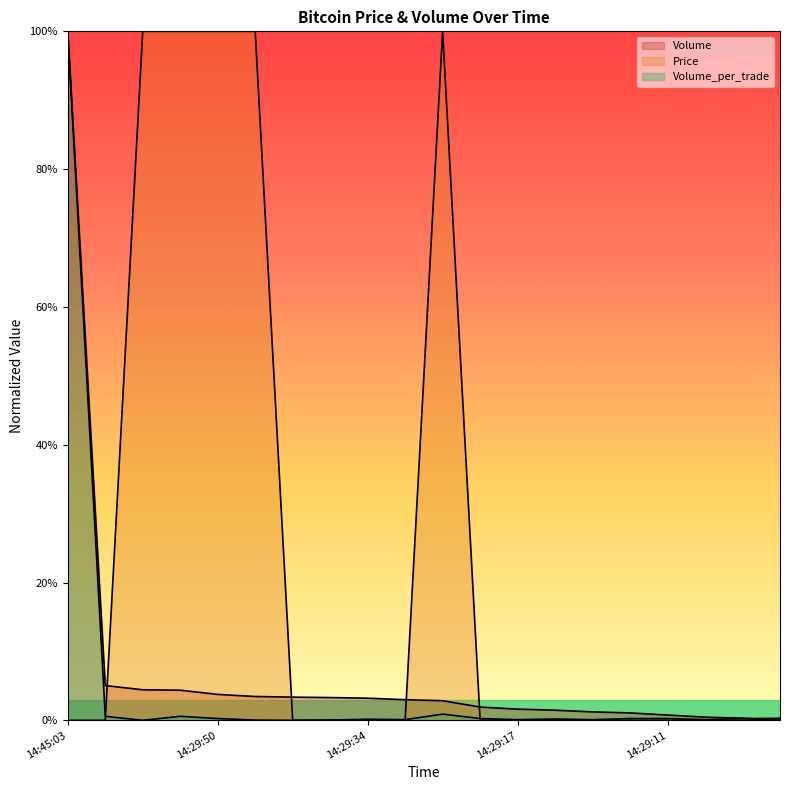

Is it true that Volume_per_trade equals 0.0 at 14:29:16?

True